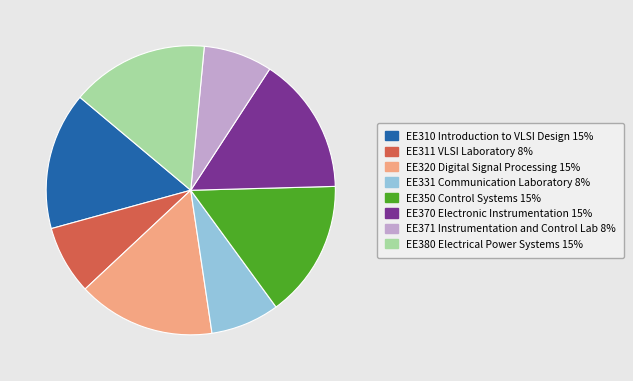

True or false: EE331 Communication Laboratory accounts for 8% of the total.

True